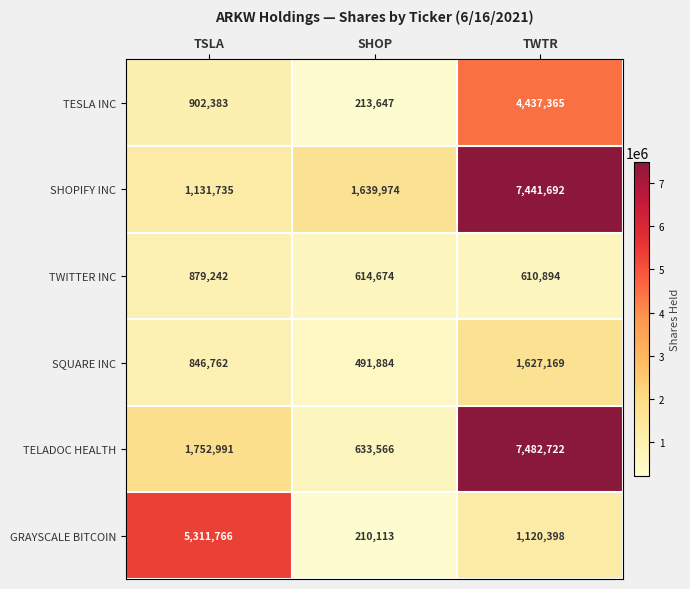

What is the spread (max minus min) of values at TWTR?

6871828